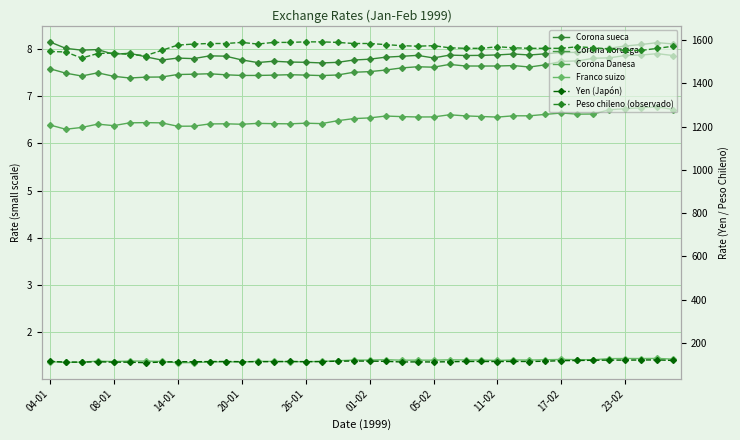

What is the difference between the maximum and second lowest values in the Peso chileno (observado) series?

63.3